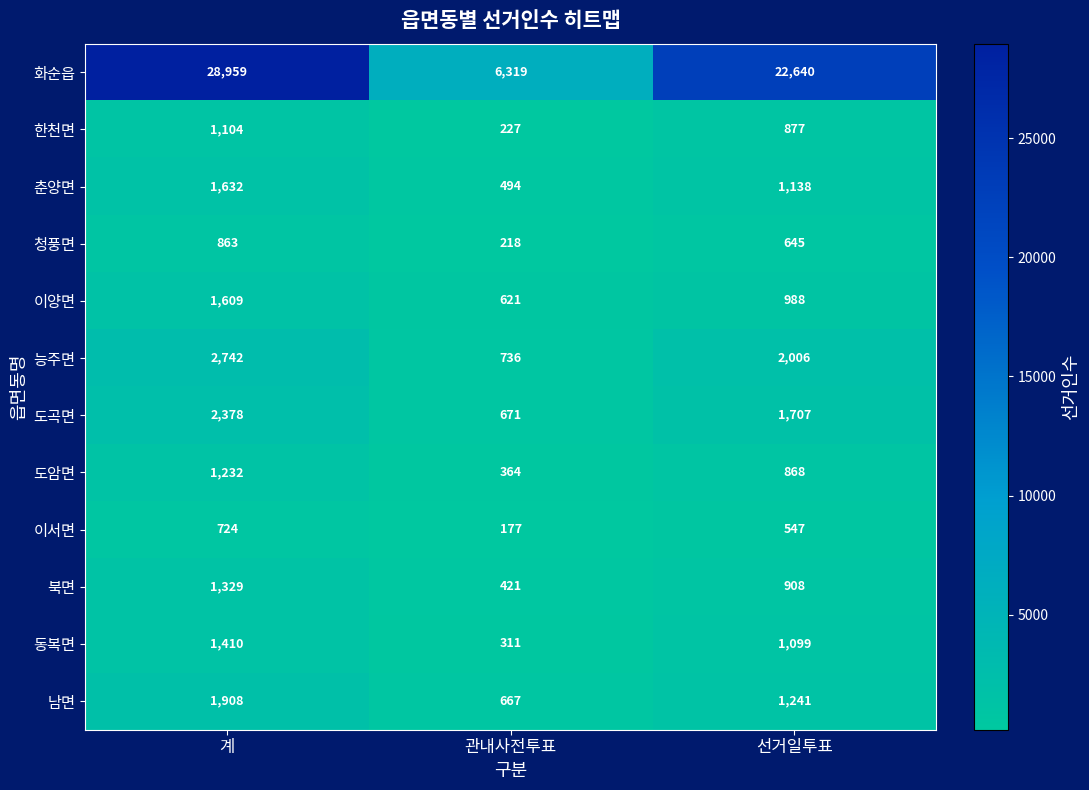

What is the difference between the highest and lowest values at 계?

28235